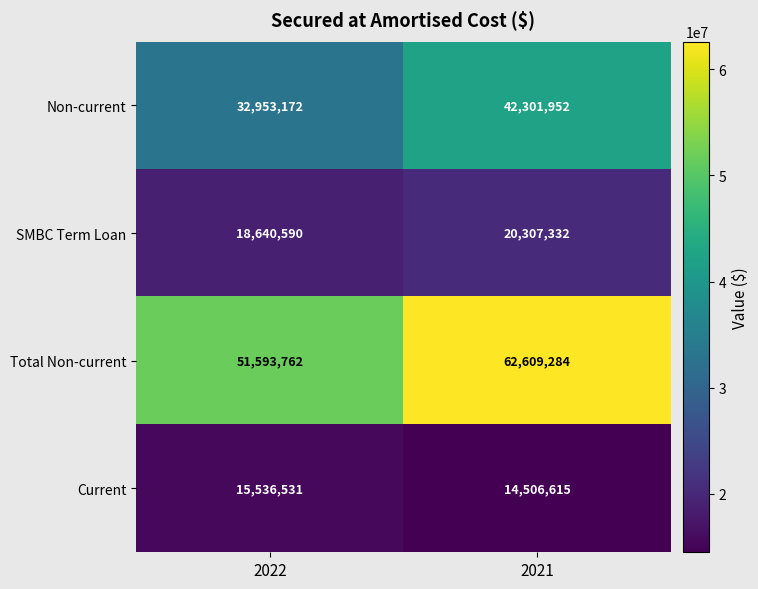

The value of SMBC Term Loan at 2022 is 18640590. True or false?

True